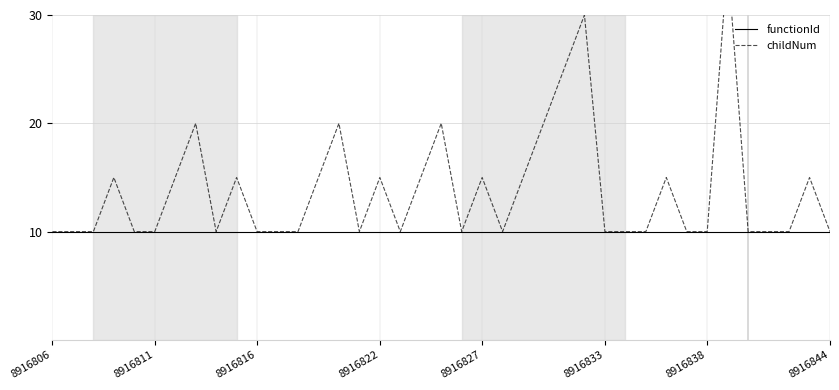

How many categories are shown in the chart?

39